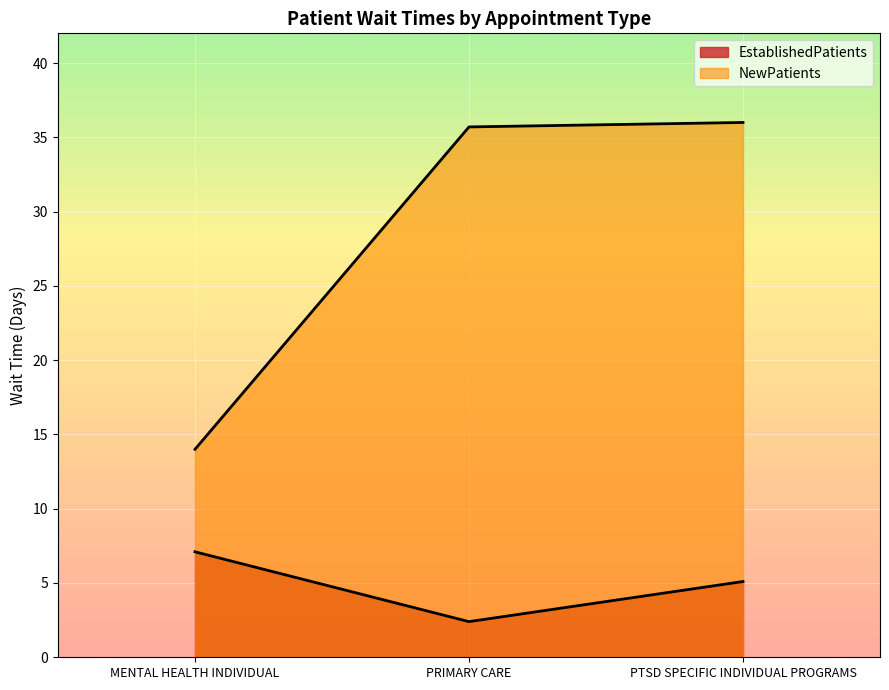

The EstablishedPatients series shows 7.1 at MENTAL HEALTH INDIVIDUAL. True or false?

True